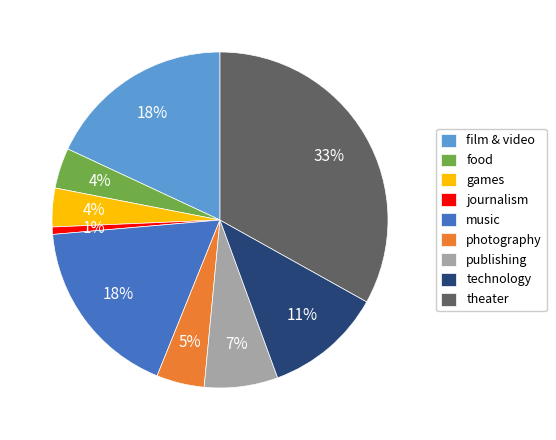

Which category has the biggest portion of the pie?

theater